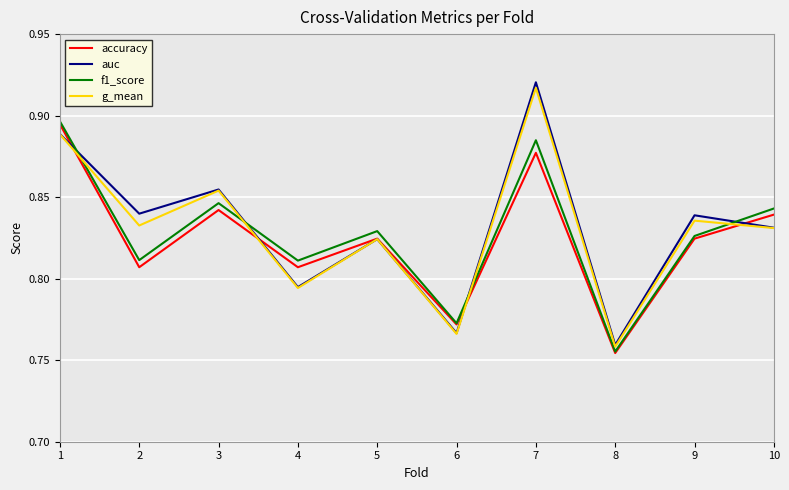

What are all the series names shown in the legend?

accuracy, auc, f1_score, g_mean